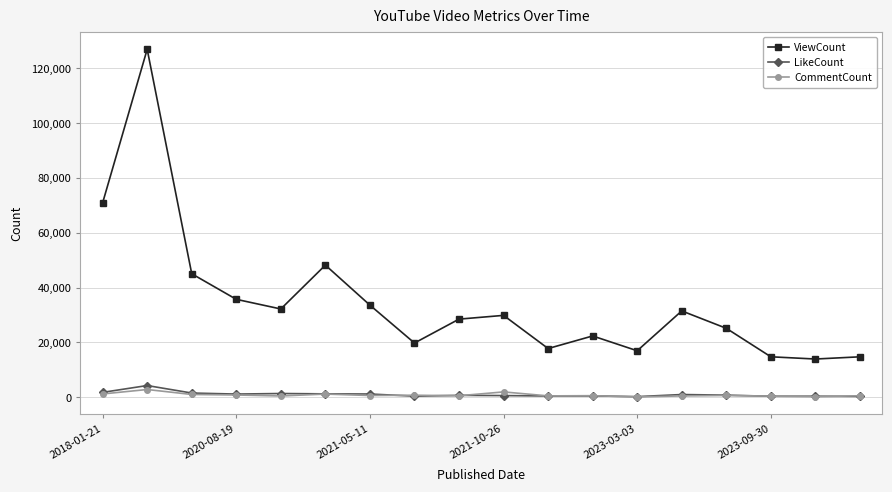

What are all the series names shown in the legend?

ViewCount, LikeCount, CommentCount